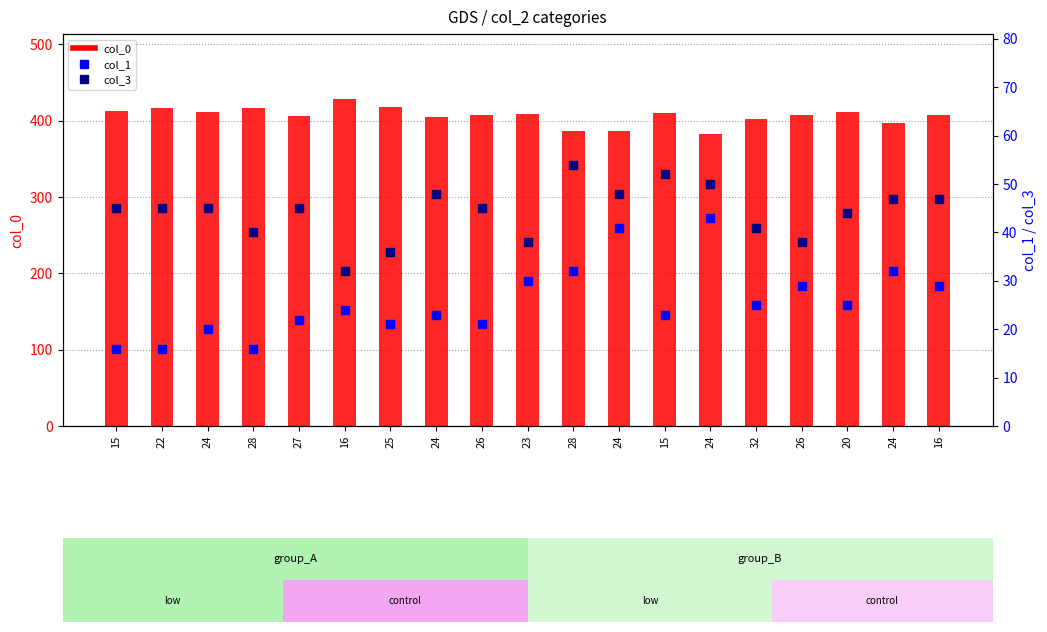

Is the value of col_1 at 23 greater than the value of col_3 at 28?

No